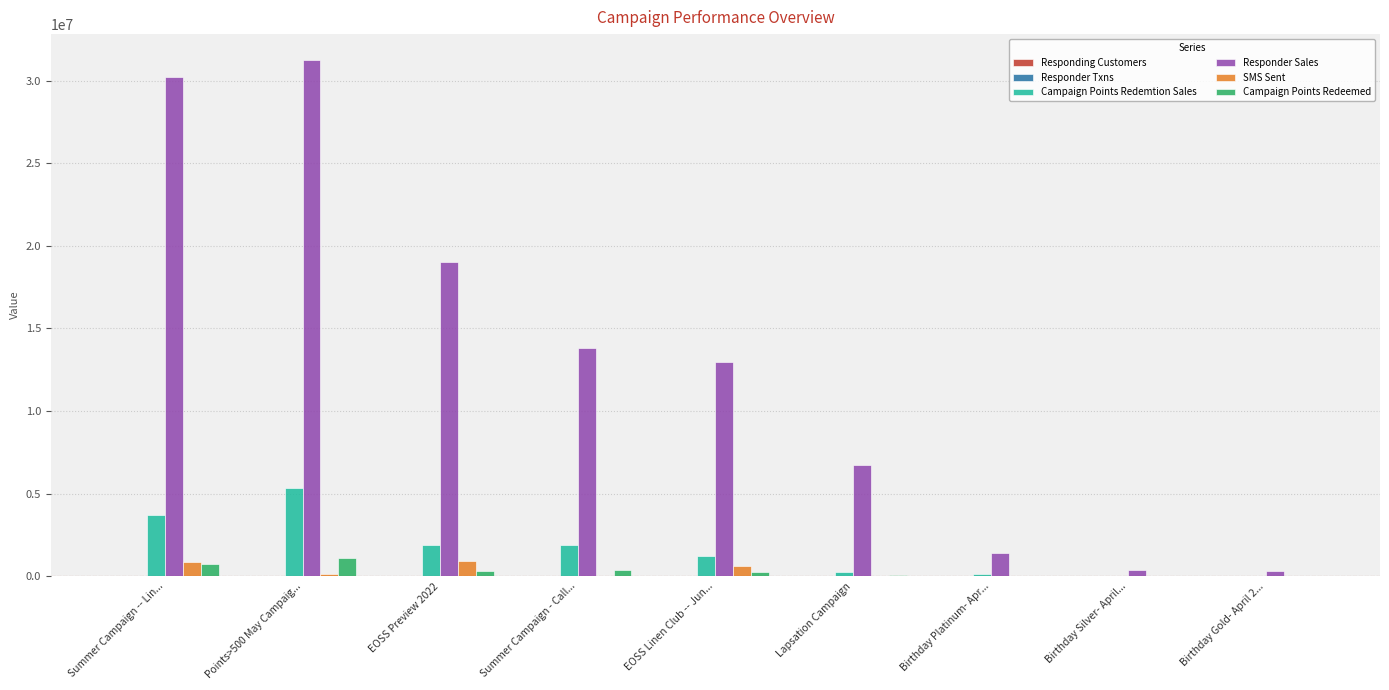

What is the maximum value shown in the chart?

31252849.8